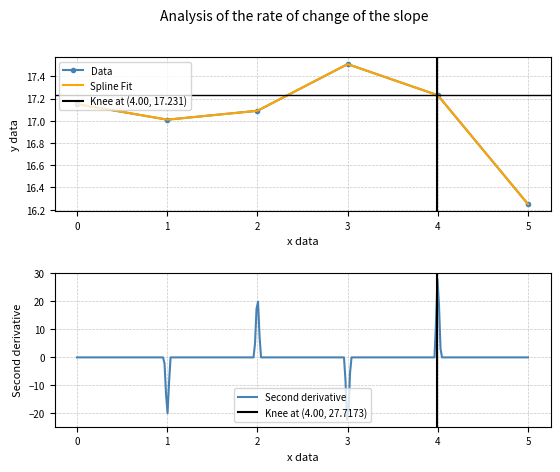

True or false: Data has more than 0 points higher than both neighbors.

True